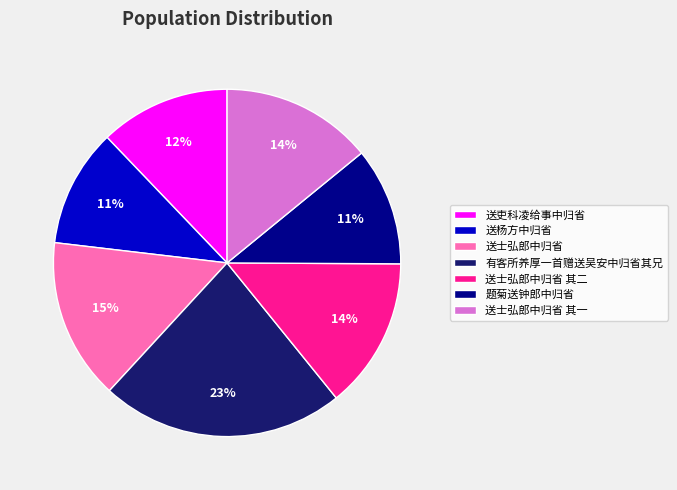

Is 题菊送钟郎中归省 the majority of the pie?

No